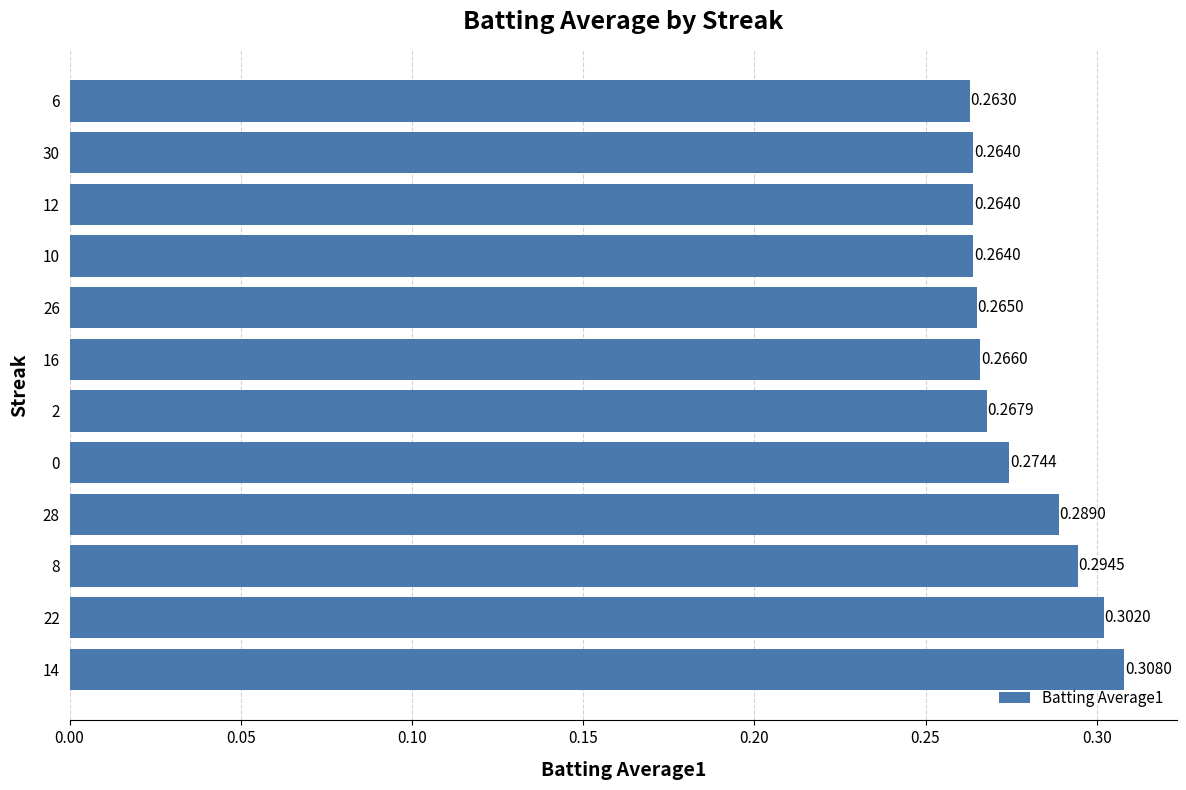

Which has a higher value, 12 or 6?

12